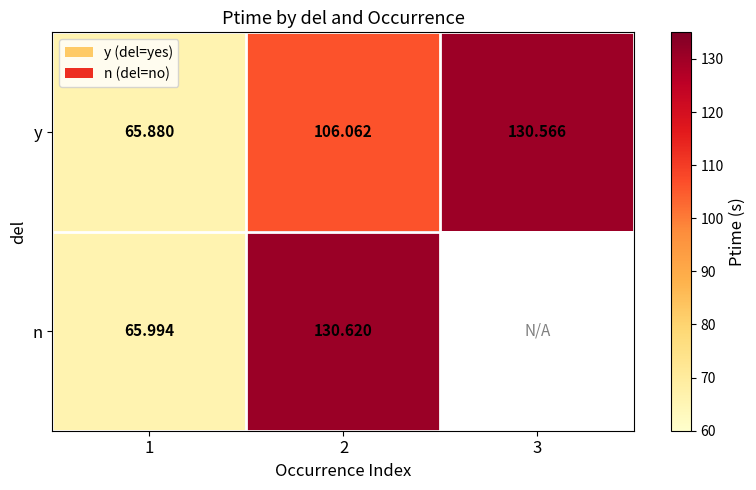

How many values in the y series are below 106?

1